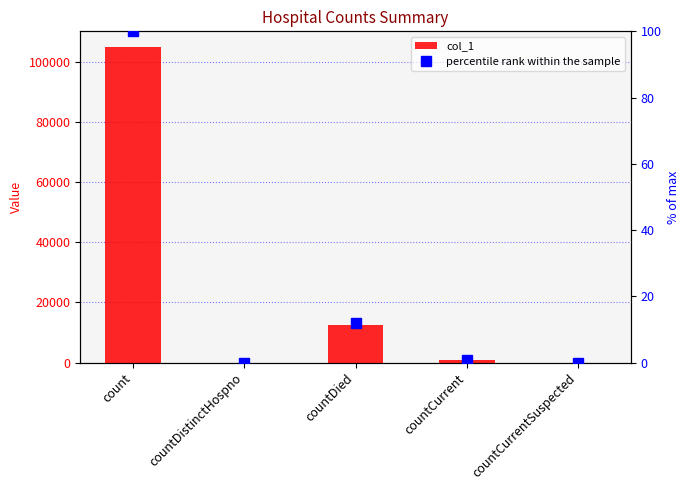

Which category has the highest value across all series?

count